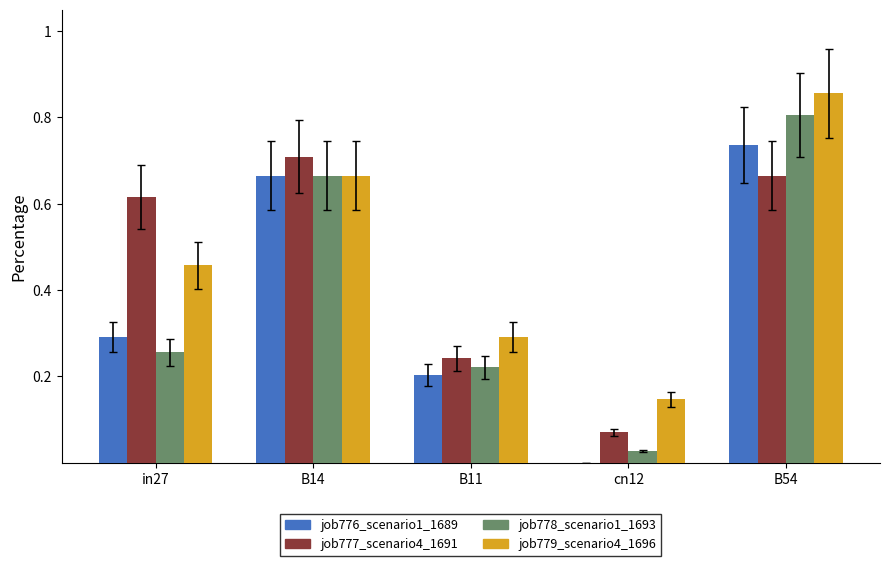

Are the bars grouped side by side (vs. stacked)?

Yes